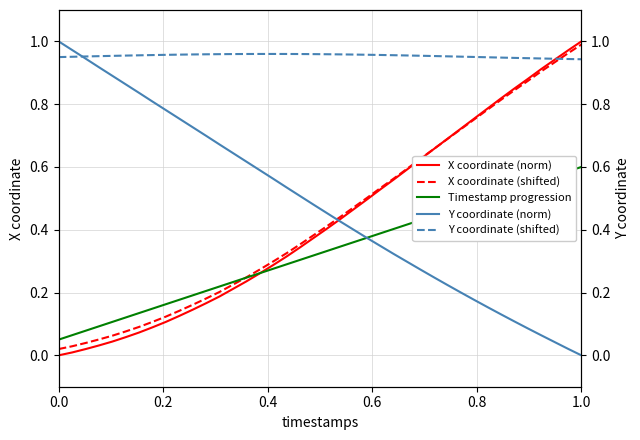

Which series has the widest spread of values?

X coordinate (norm)